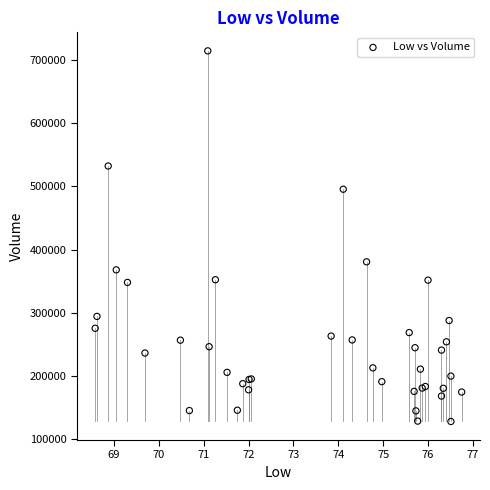

What Y value in the scatter plot is closest to 421250?

380700